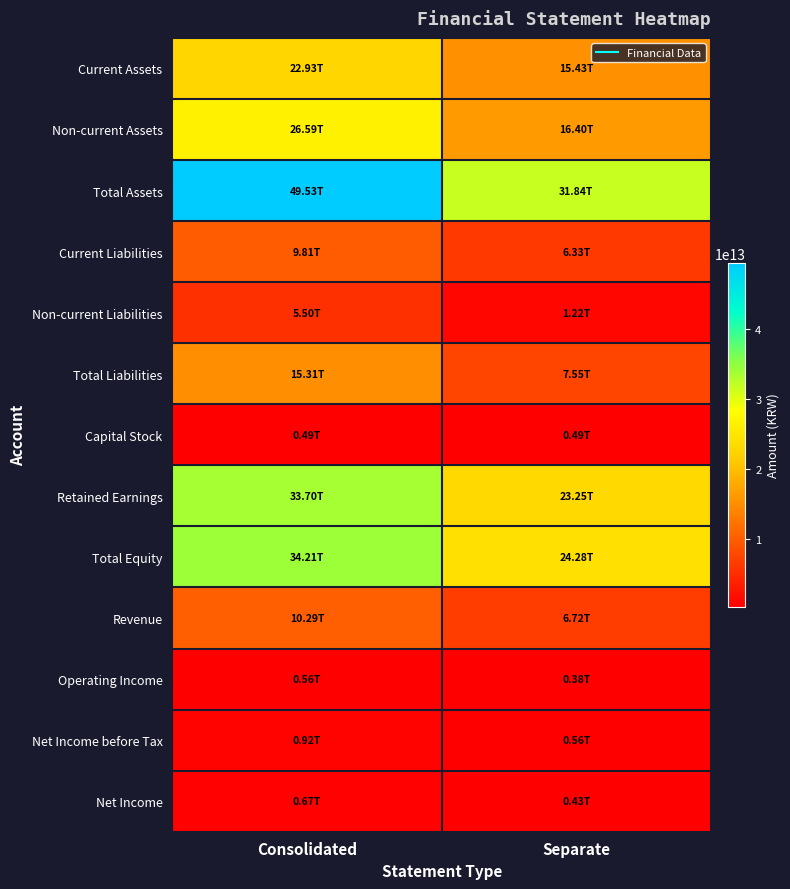

Reading left to right, list all the values displayed in this chart.

Current Assets: Consolidated=22934647000000	Separate=15431411000000
Non-current Assets: Consolidated=26591140000000	Separate=16404838000000
Total Assets: Consolidated=49525787000000	Separate=31836249000000
Current Liabilities: Consolidated=9813457000000	Separate=6329543000000
Non-current Liabilities: Consolidated=5497838000000	Separate=1222903000000
Total Liabilities: Consolidated=15311295000000	Separate=7552446000000
Capital Stock: Consolidated=491096000000	Separate=491096000000
Retained Earnings: Consolidated=33703666000000	Separate=23248256000000
Total Equity: Consolidated=34214492000000	Separate=24283803000000
Revenue: Consolidated=10285078000000	Separate=6716464000000
Operating Income: Consolidated=563568000000	Separate=376464000000
Net Income before Tax: Consolidated=924136000000	Separate=559629000000
Net Income: Consolidated=669611000000	Separate=427478000000